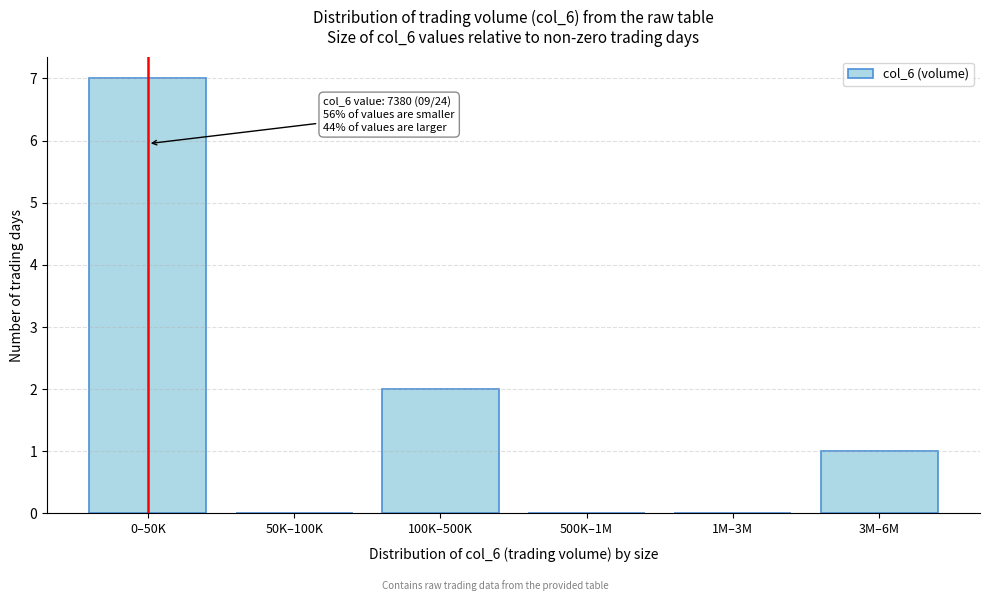

Reading left to right, extract all data points from this chart.

0–50K=7	50K–100K=0	100K–500K=2	500K–1M=0	1M–3M=0	3M–6M=1